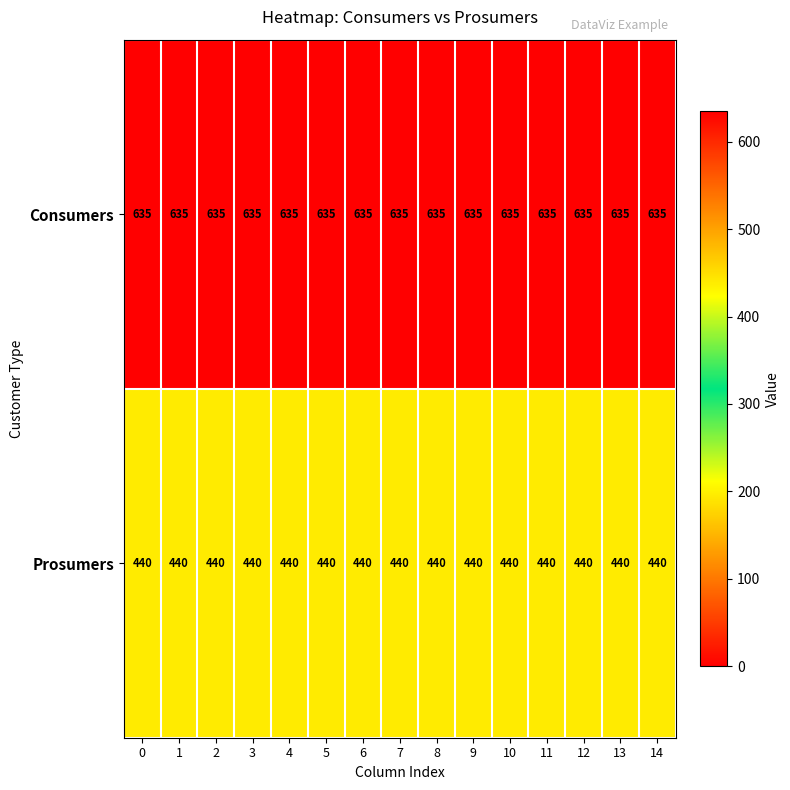

What is the maximum value shown in the chart?

635